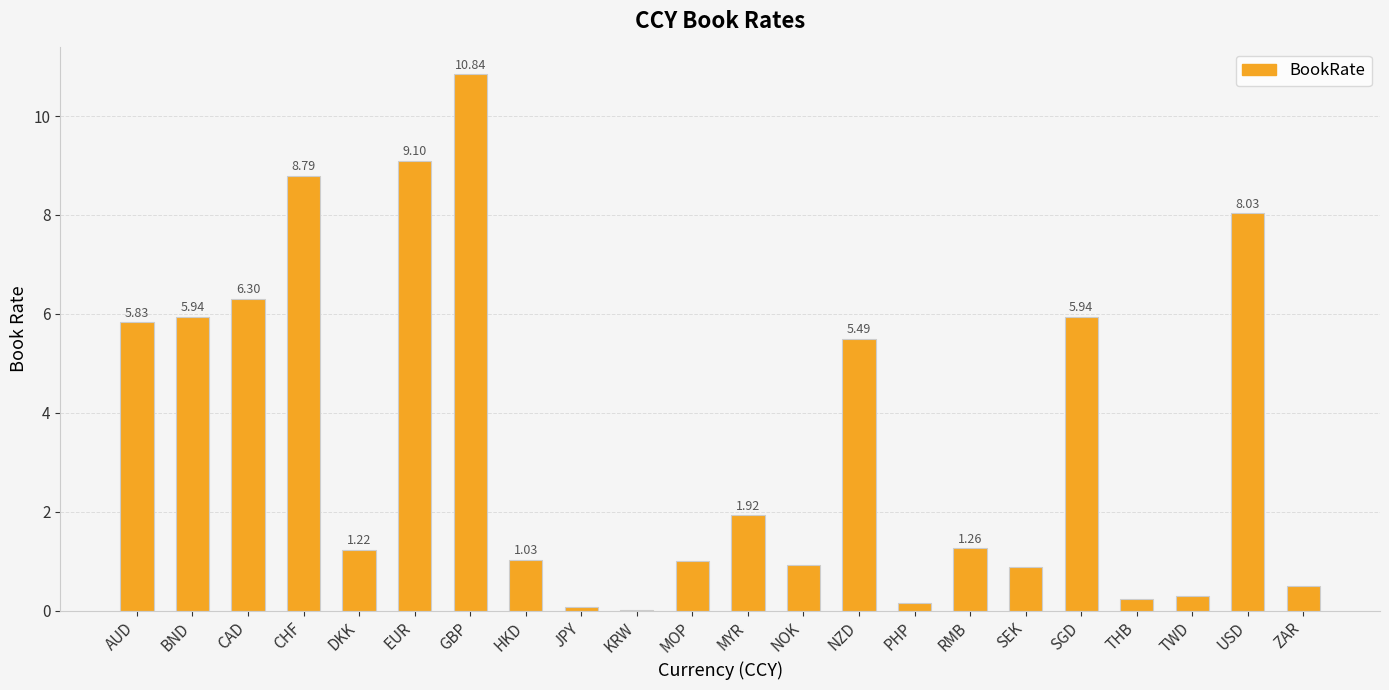

Count the number of categories in the chart.

22